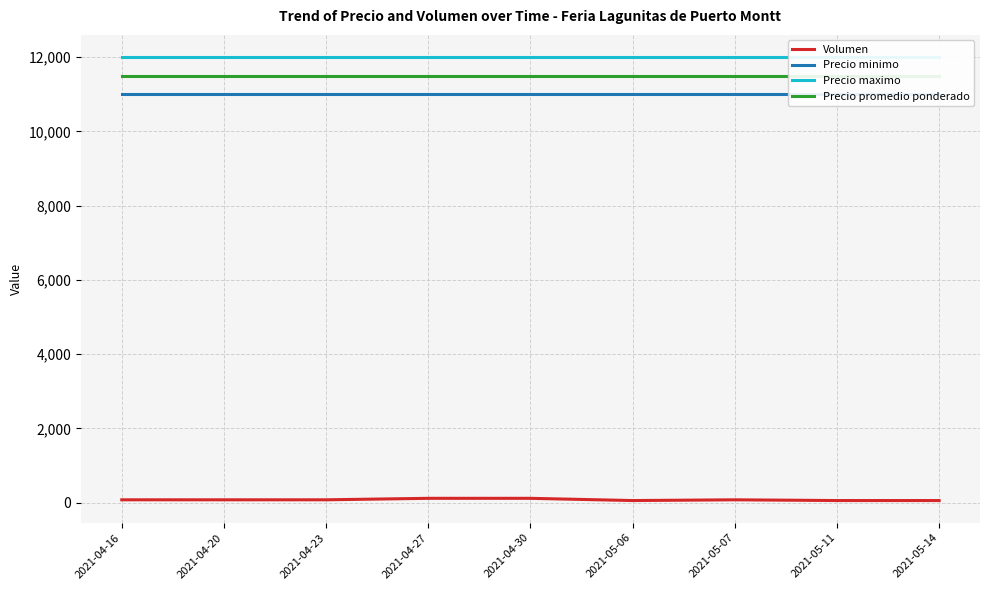

How many categories are shown in the chart?

9